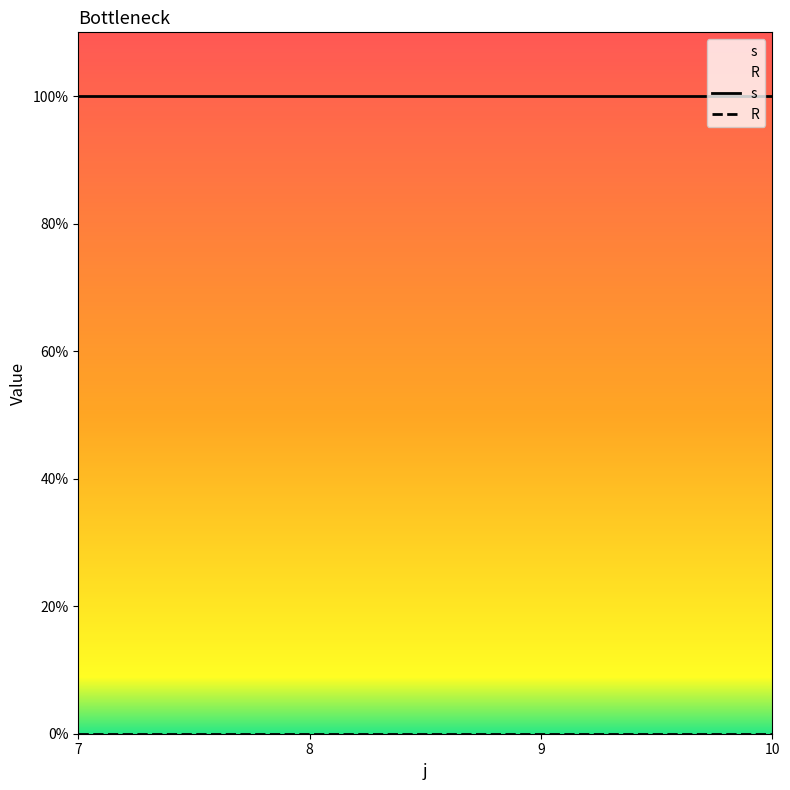

True or false: R and s cross at least once.

False